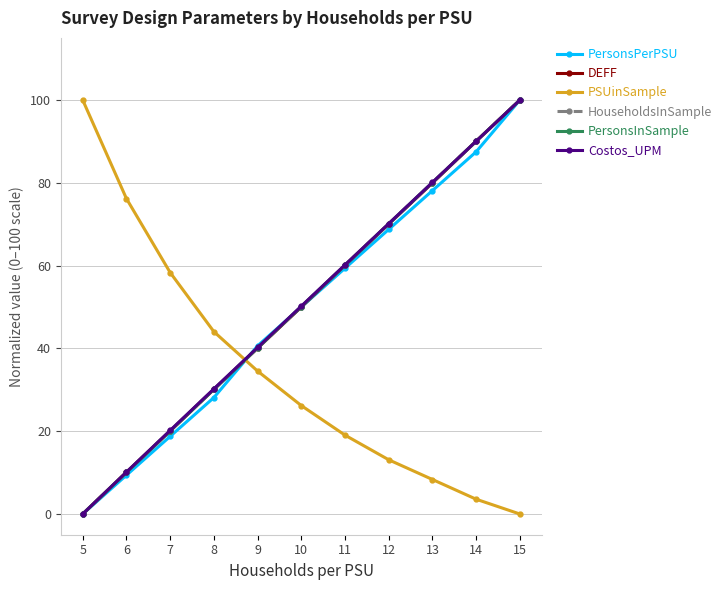

List the labels in order of PSUinSample value, largest first.

5, 6, 7, 8, 9, 10, 11, 12, 13, 14, 15